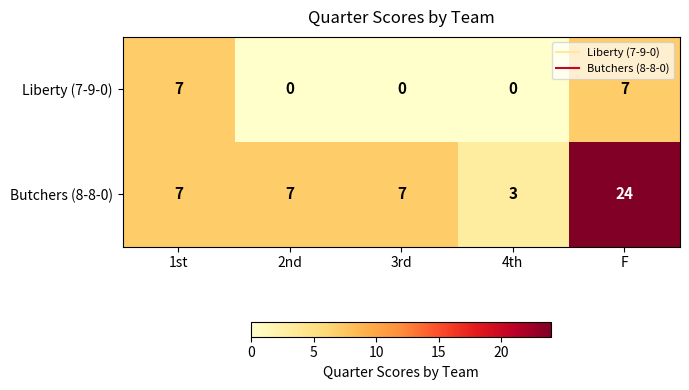

Read the Butchers (8-8-0) value at F, to the nearest 10.

20